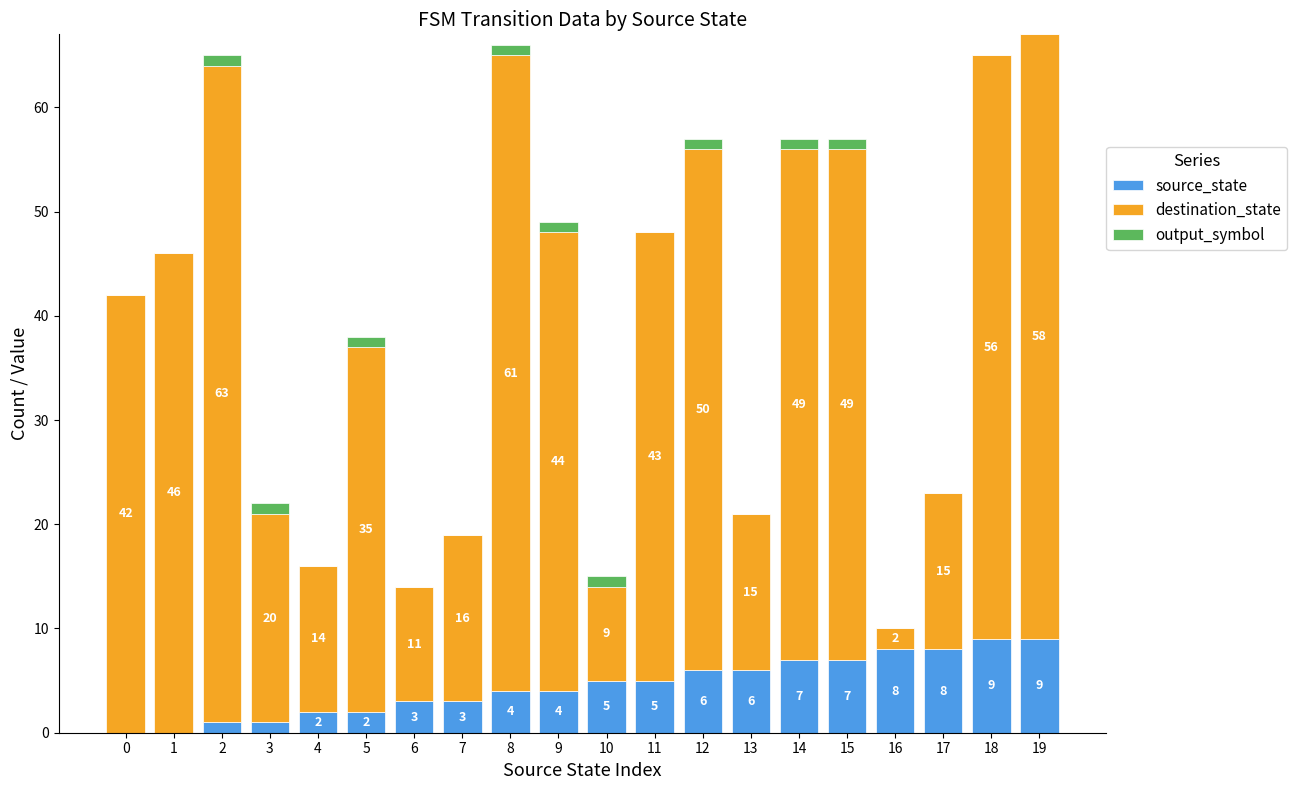

What is the total value across all series at 0?

42